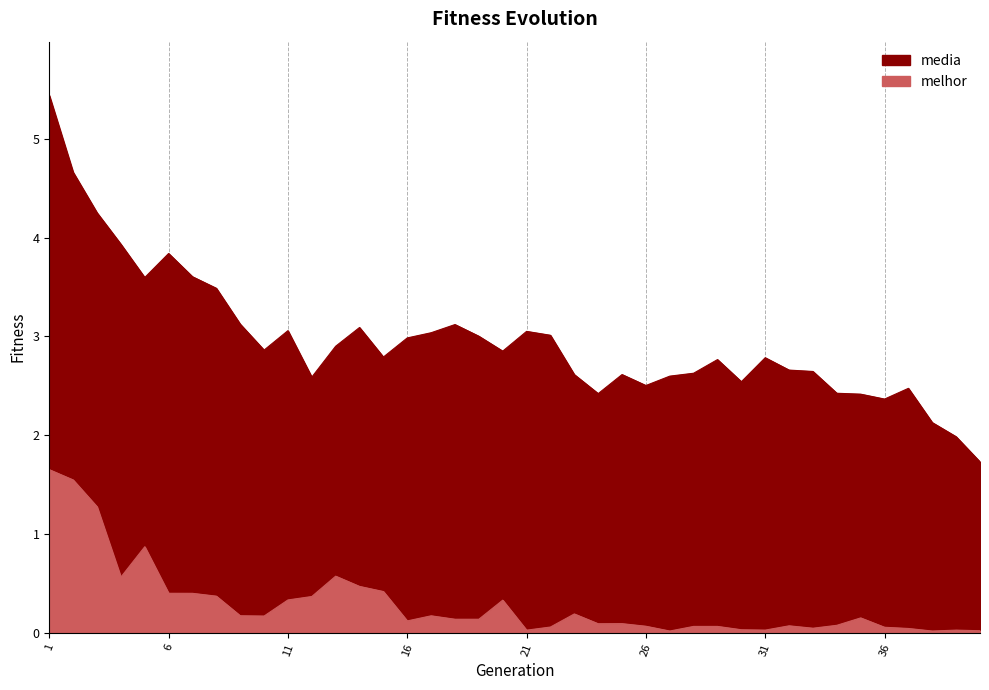

List the labels in order of media value, smallest first.

40, 39, 38, 36, 35, 24, 34, 37, 26, 30, 12, 27, 23, 25, 28, 33, 32, 29, 31, 15, 20, 10, 13, 16, 19, 22, 17, 21, 11, 14, 18, 9, 8, 5, 7, 6, 4, 3, 2, 1